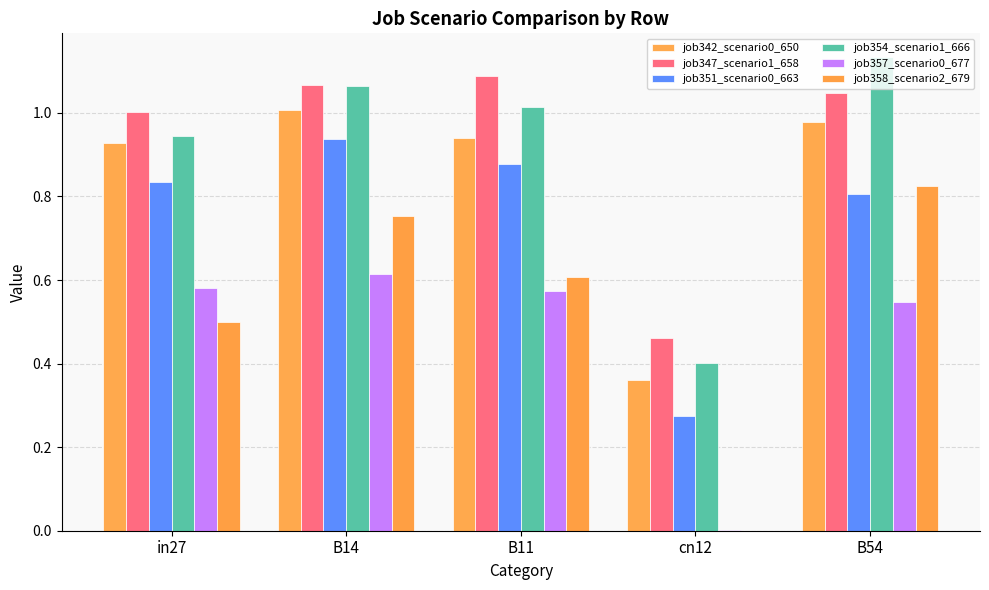

What is the value of the job342_scenario0_650 bar at the 4th from the left?

0.4